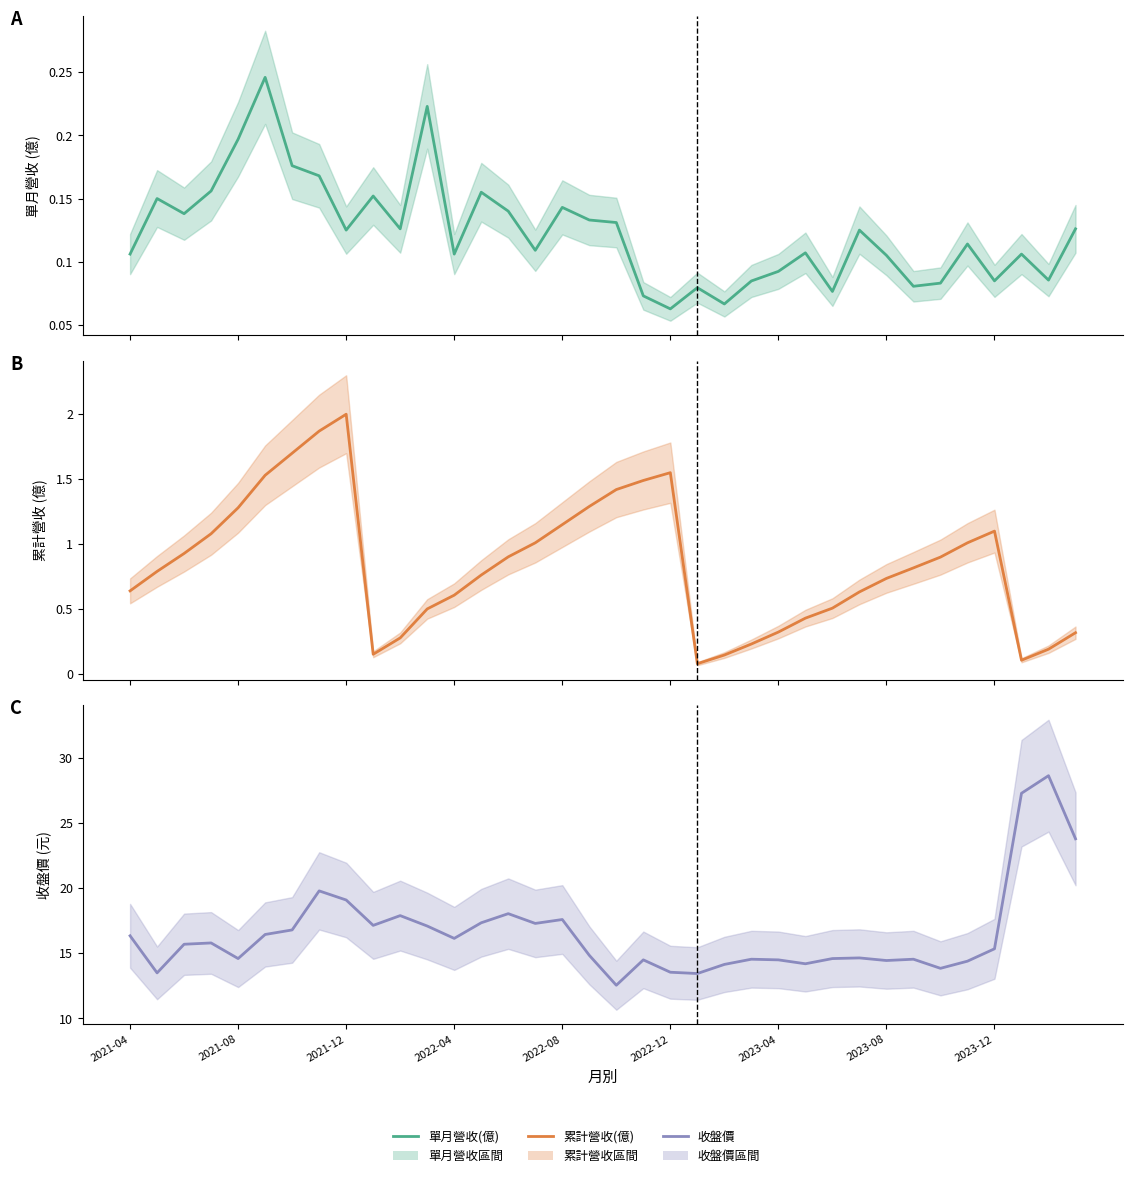

What is the approximate value of 累計營收(億) at 2022-04?

0.6